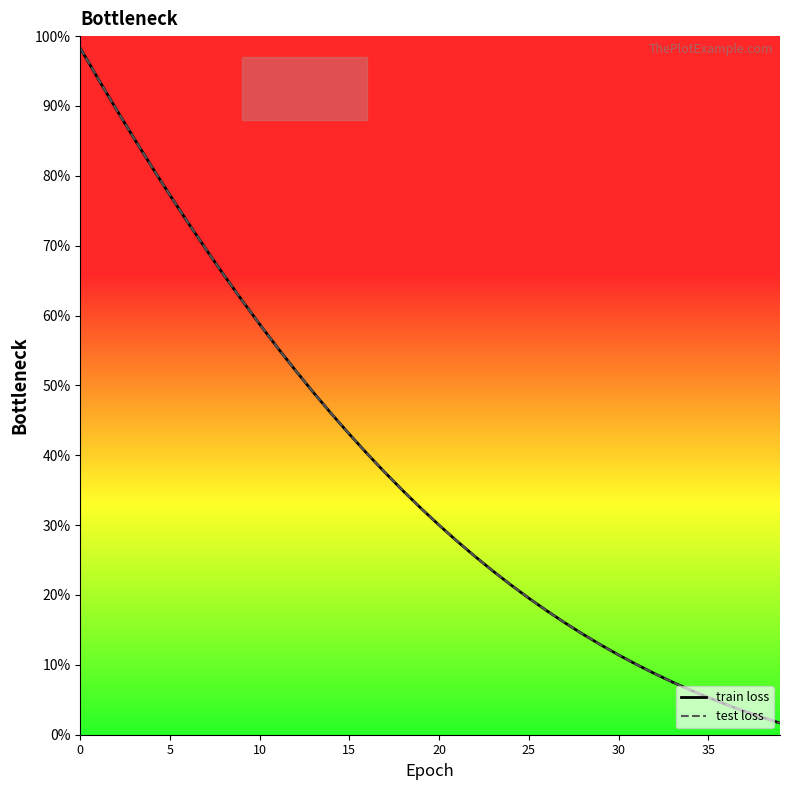

Count the number of categories in the chart.

40